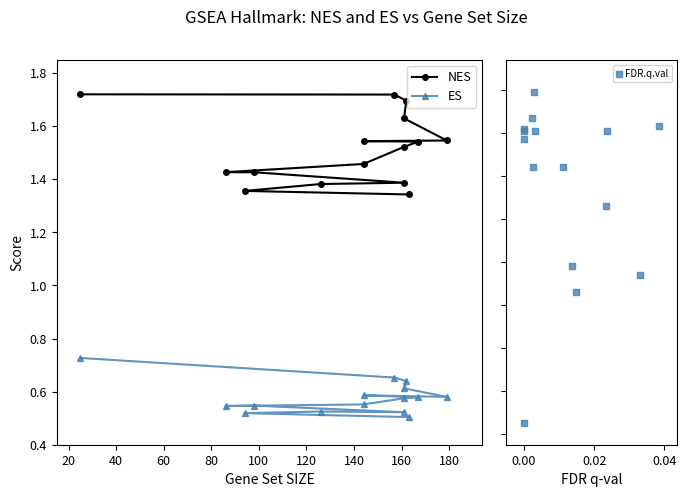

Which series has the largest Y range (max minus min)?

FDR.q.val